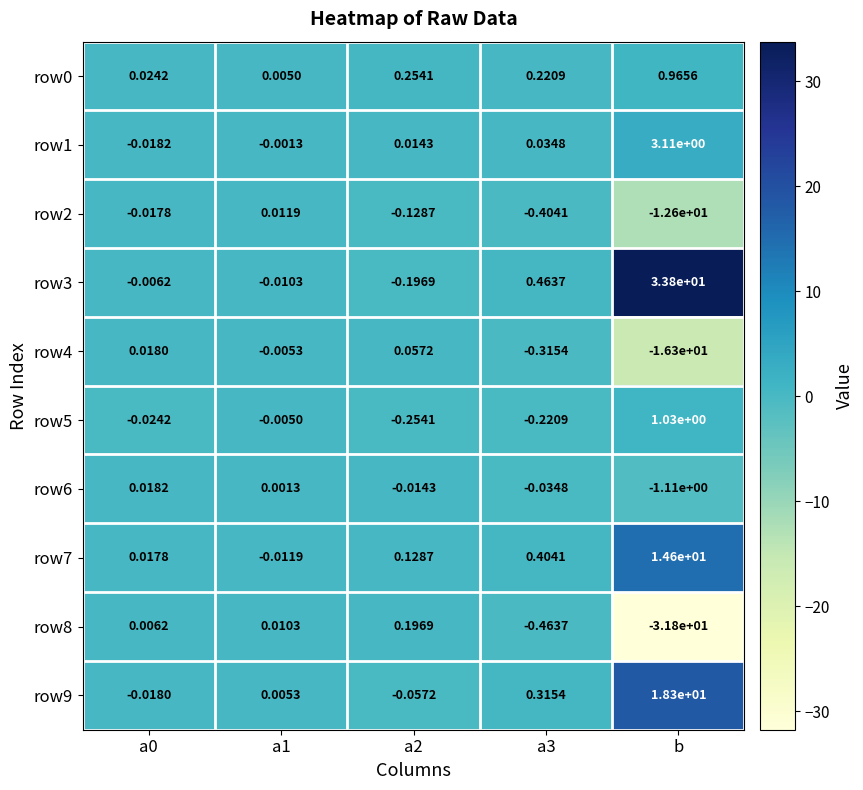

Where does the row5 series first go above 0?

b